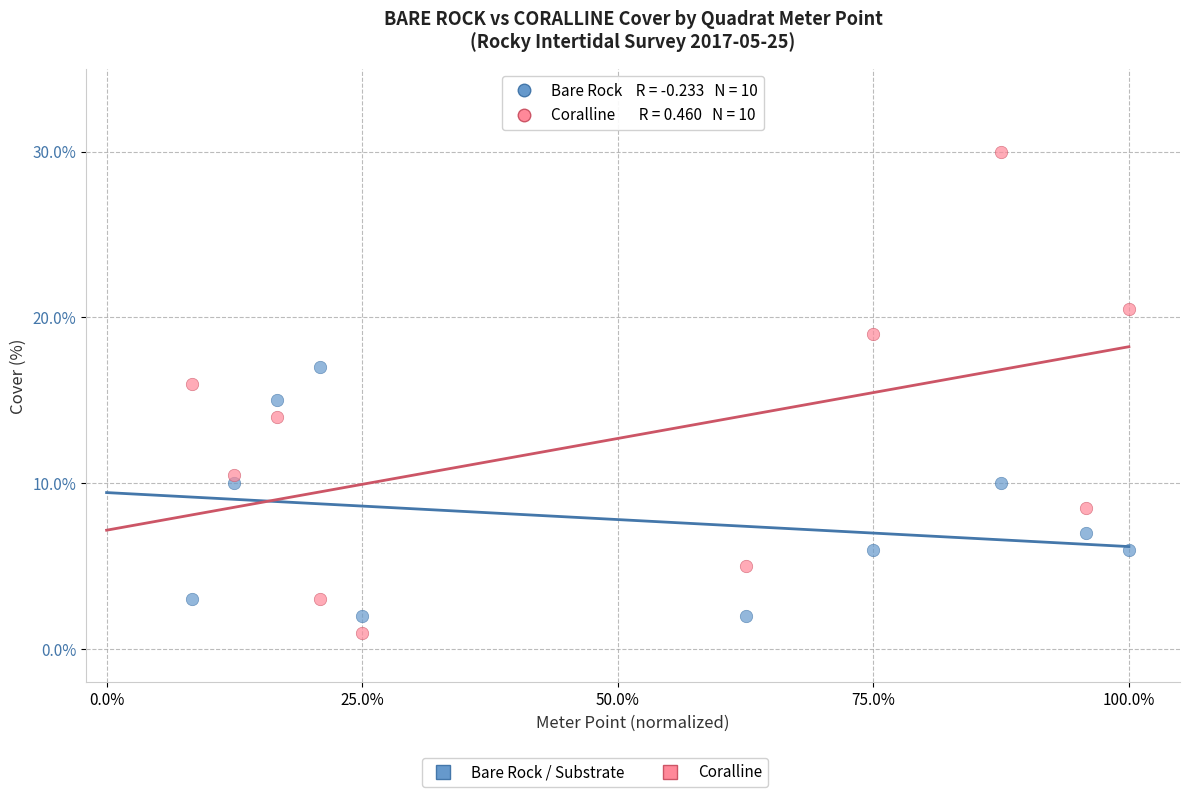

In the Bare Rock / Substrate series, what Y value is closest to 9?

10.0